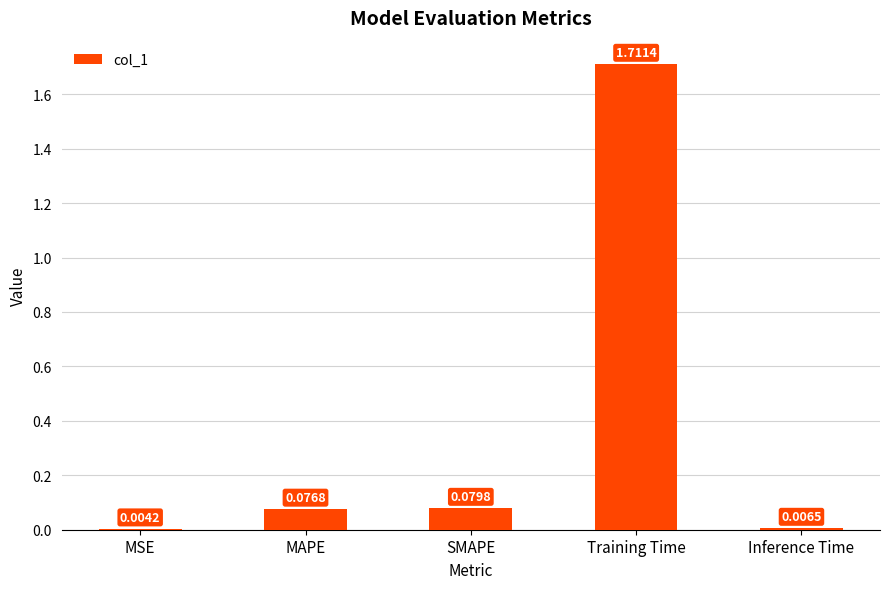

At which label is the value closest to 0?

MSE